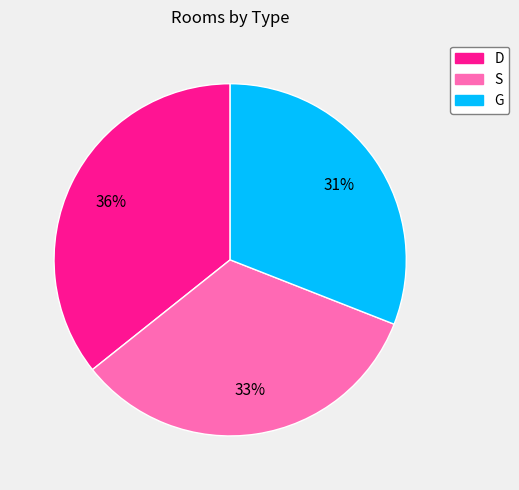

Does G represent more than half of the total?

No